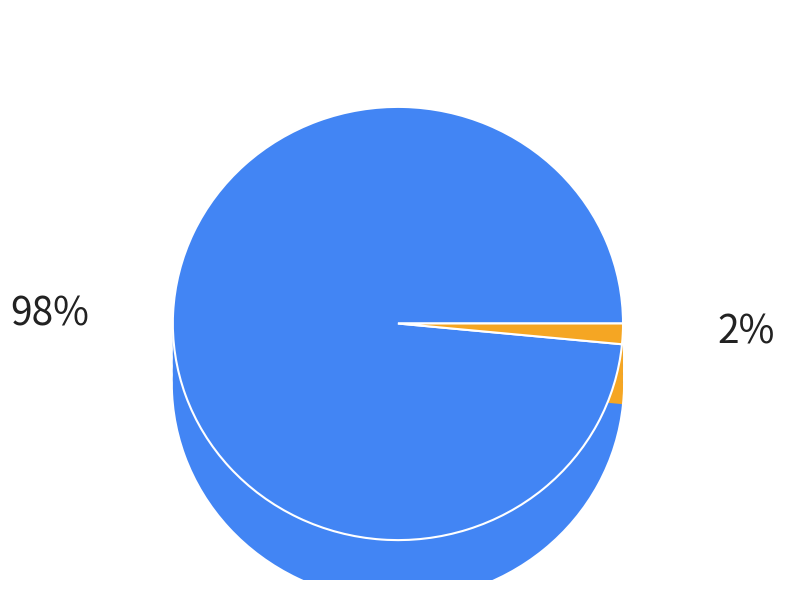

Is Robbery the majority of the pie?

No